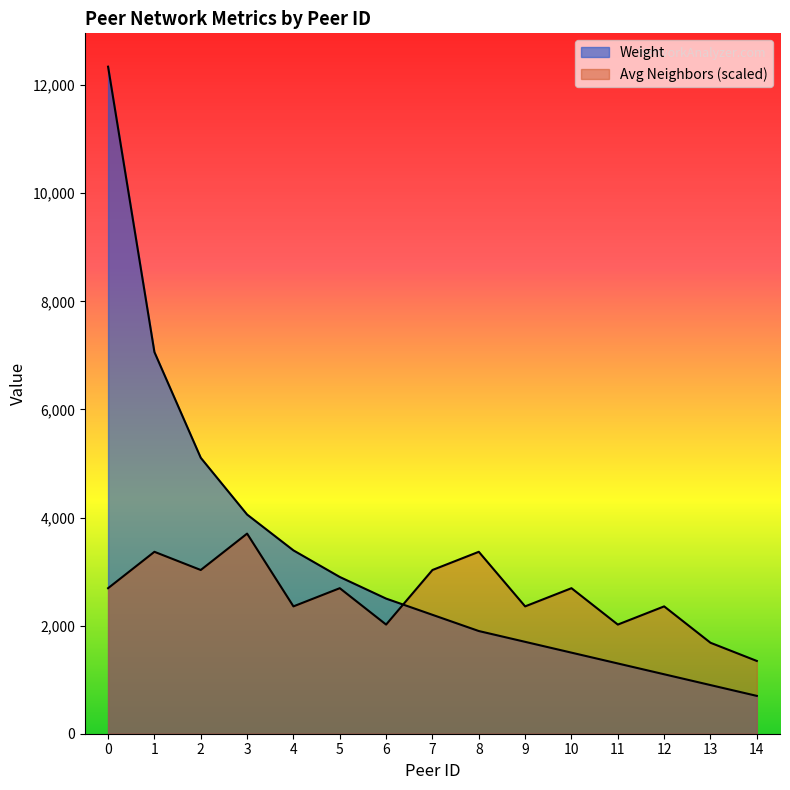

What value does the Weight series have at 12?

1100.0